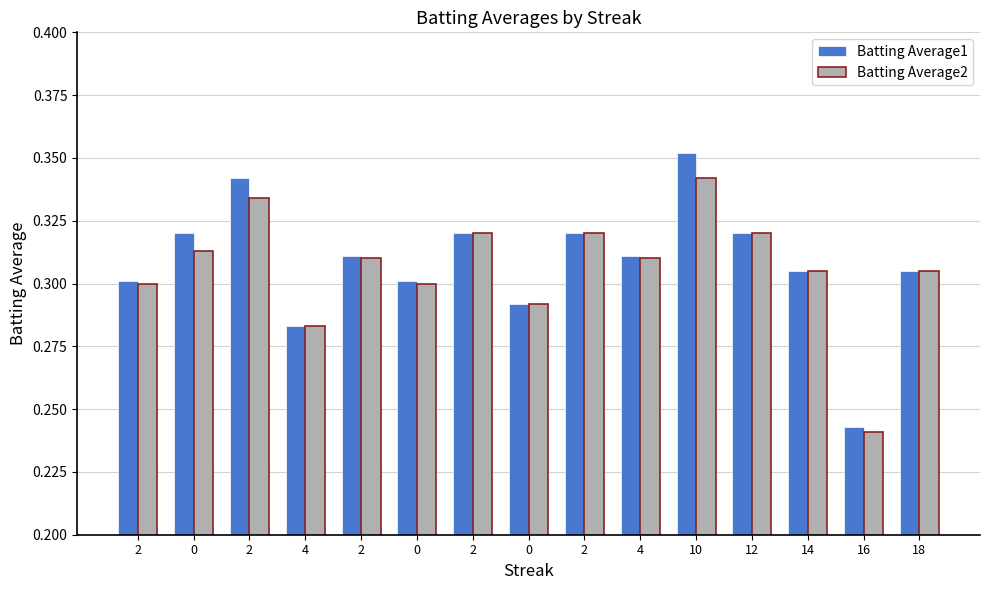

At 0, list the series in order from smallest to largest.

Batting Average2, Batting Average1